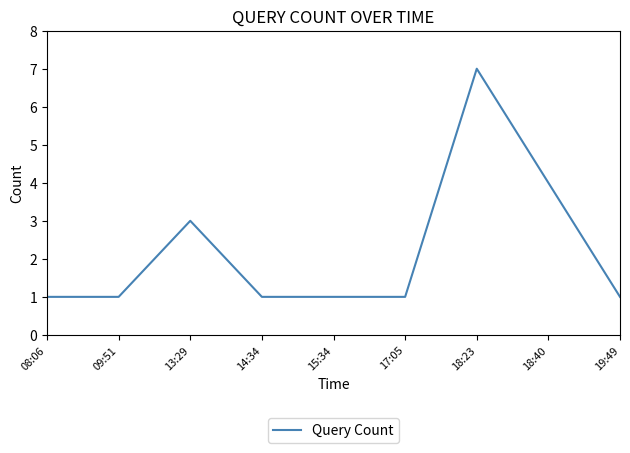

Which category has the highest value across all series?

18:23